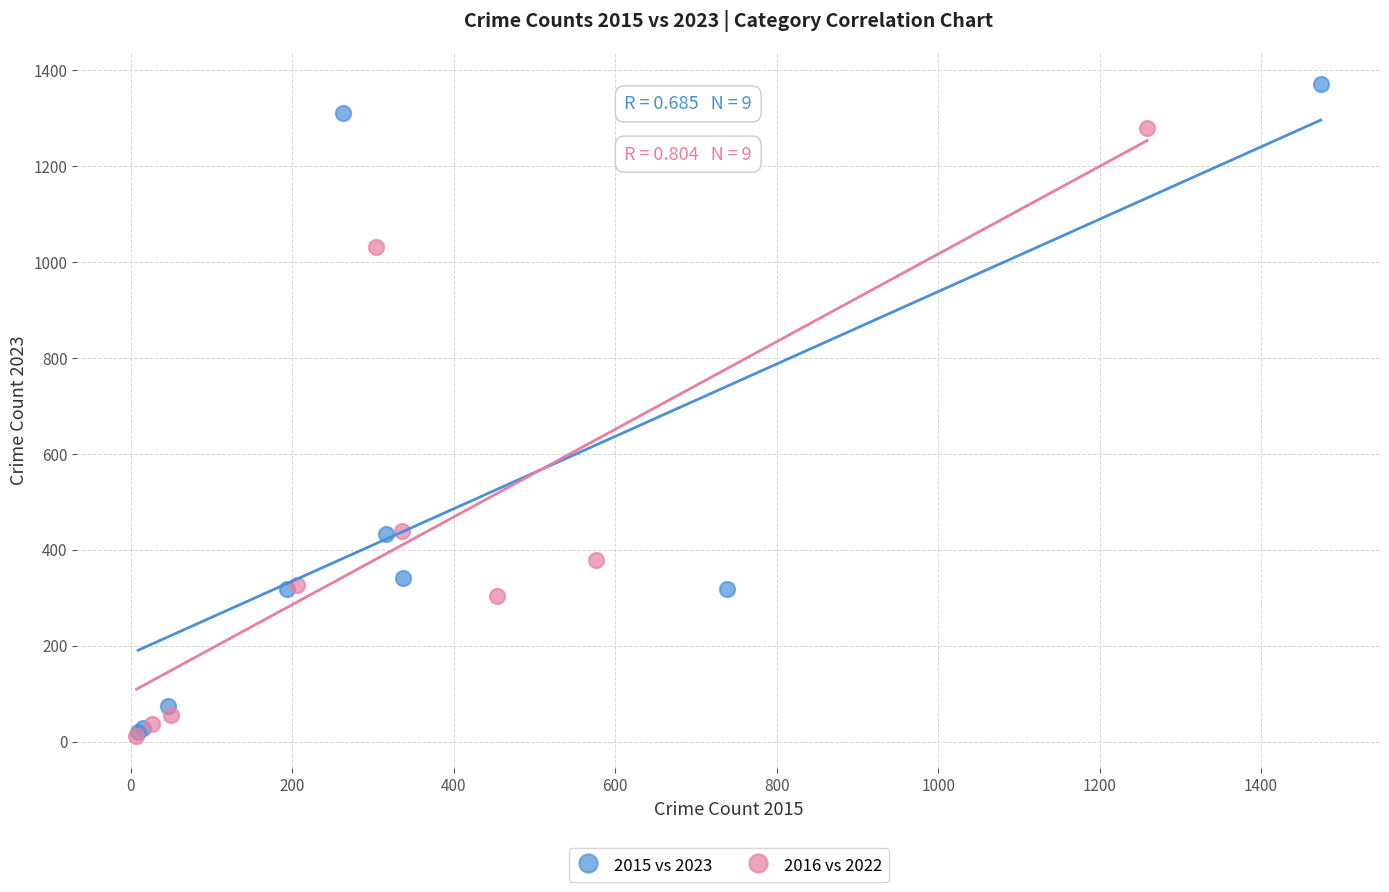

Which series has the largest Y range (max minus min)?

2015 vs 2023